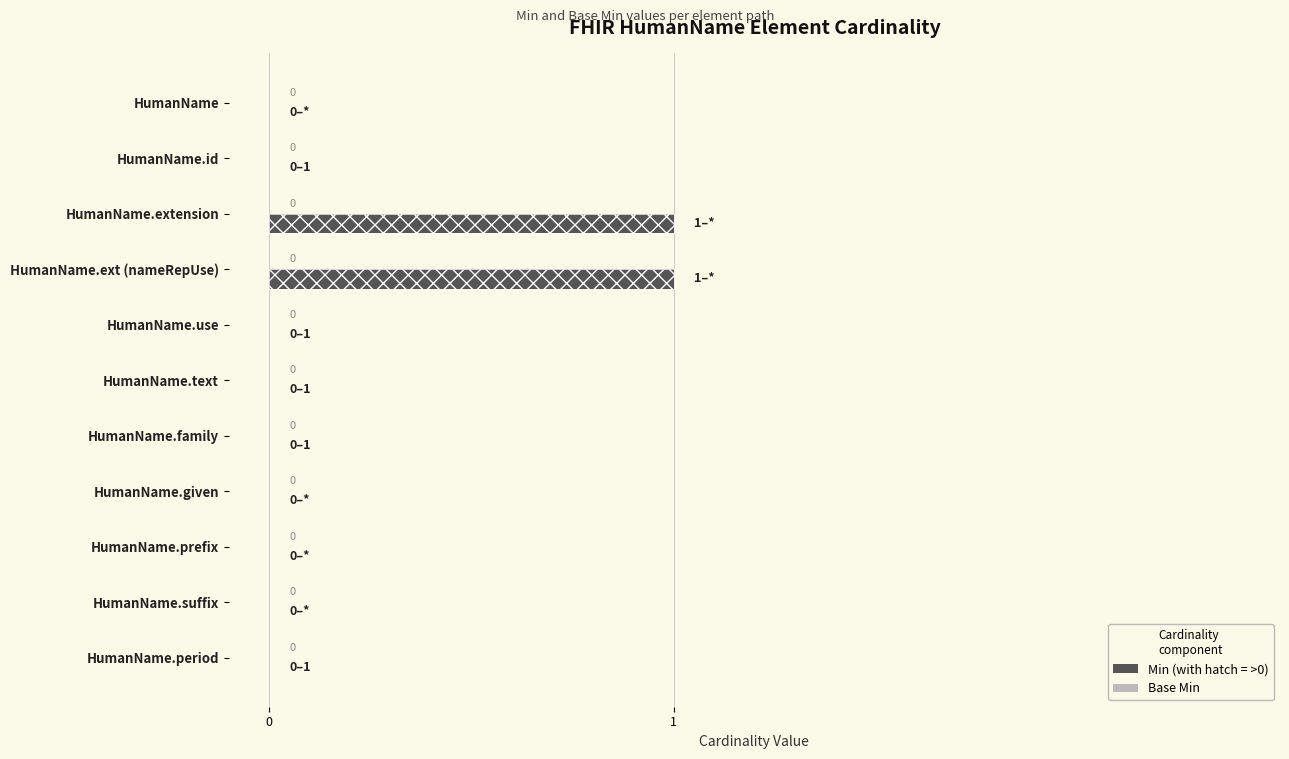

What are all the series names shown in the legend?

Base Min, Min